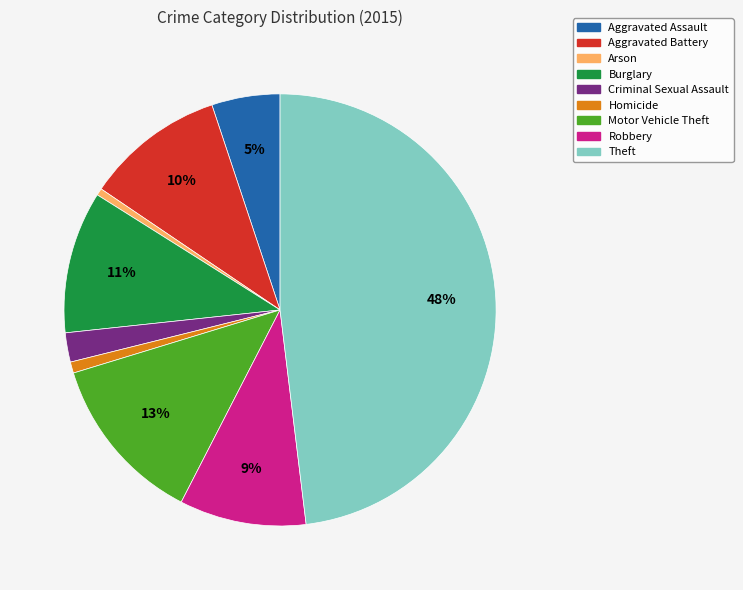

To the nearest percent, what is the difference between the Motor Vehicle Theft and Homicide slice percentages?

12%